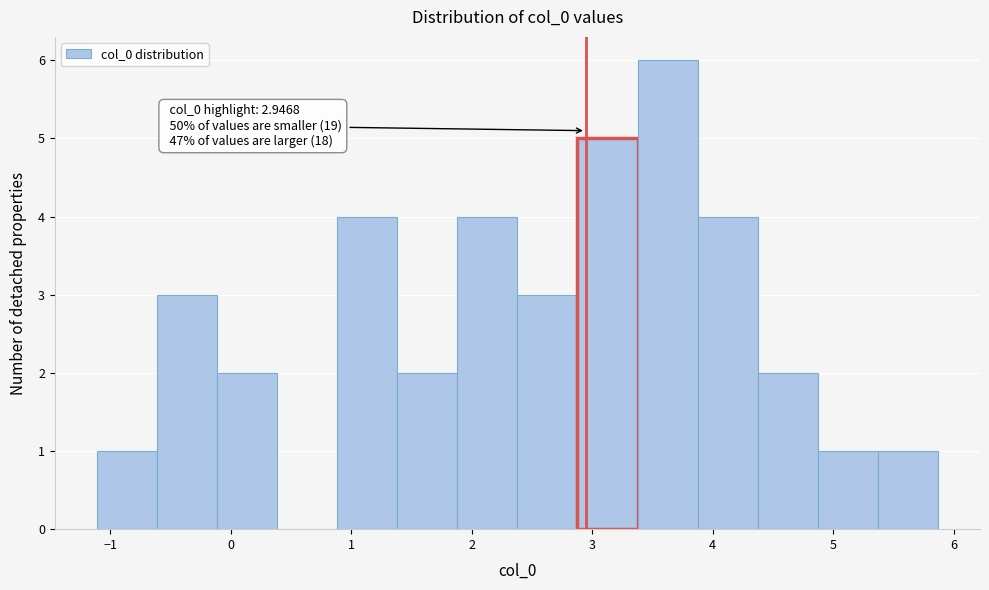

Which range on the x-axis has the tallest bar?

3.4 to 3.9